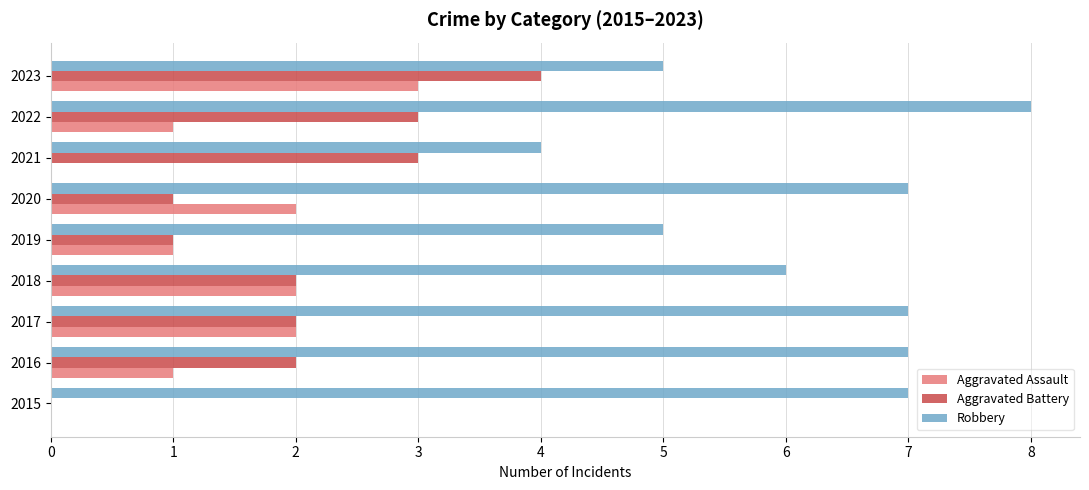

The Aggravated Battery series shows 1 at 2020. True or false?

True